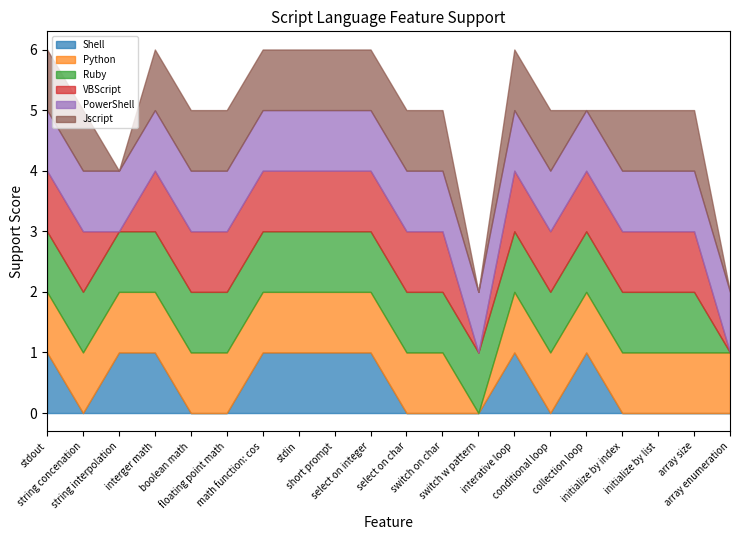

What is the total value across all series at string concenation?

5